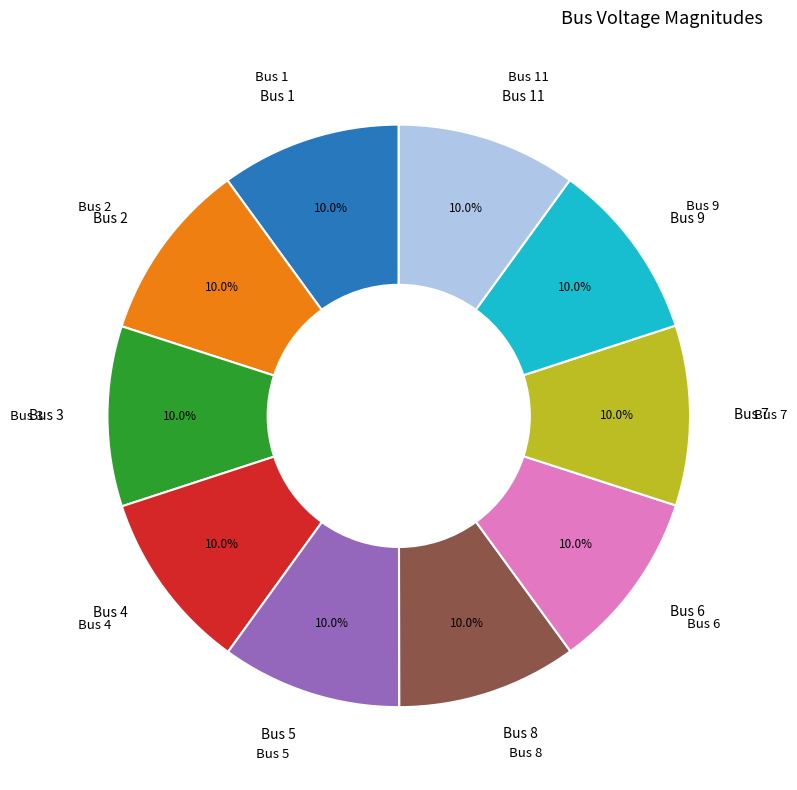

Count the number of slices in the pie.

10